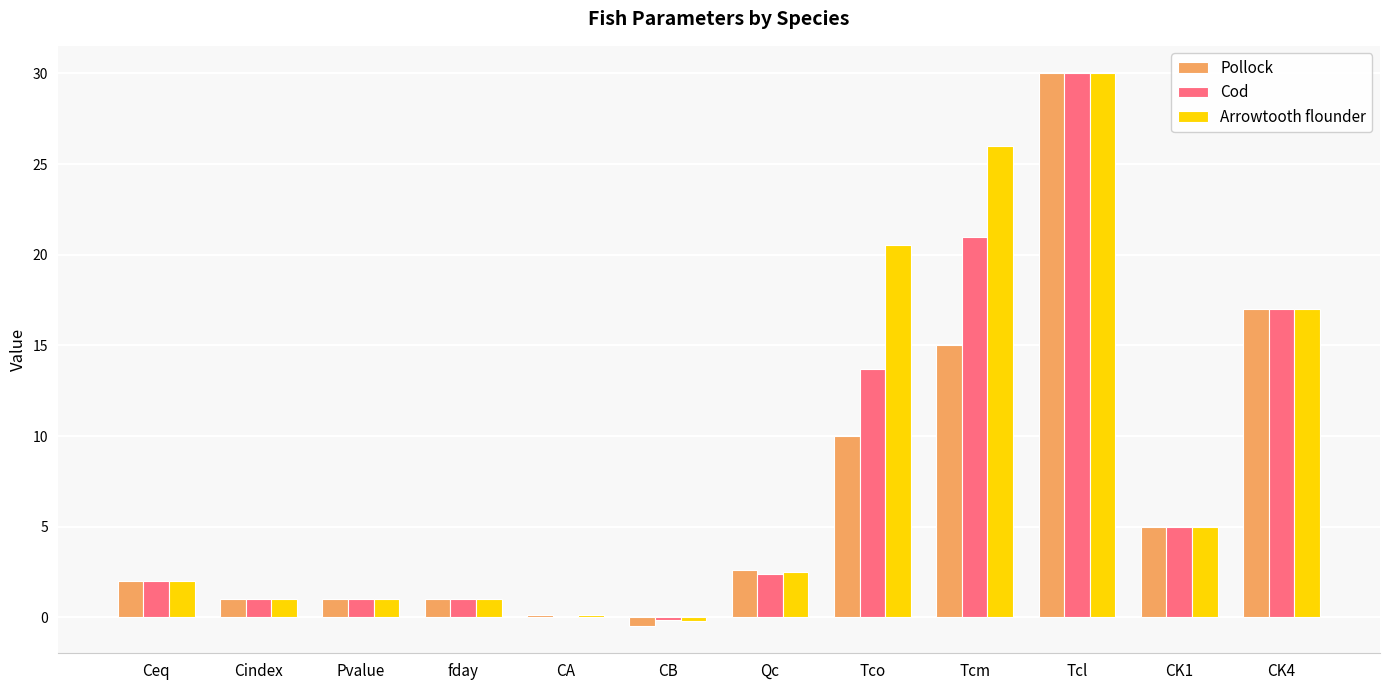

At which category is the sum across all series the highest?

Tcl